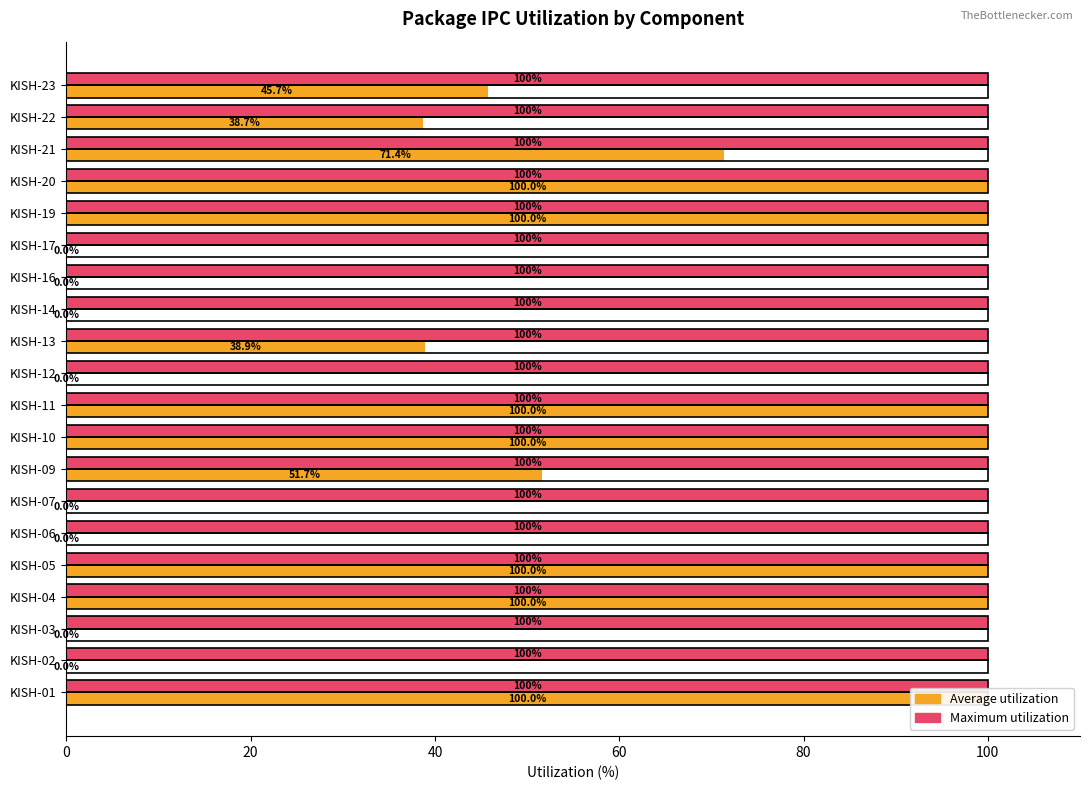

What is the maximum value shown in the chart?

100.0